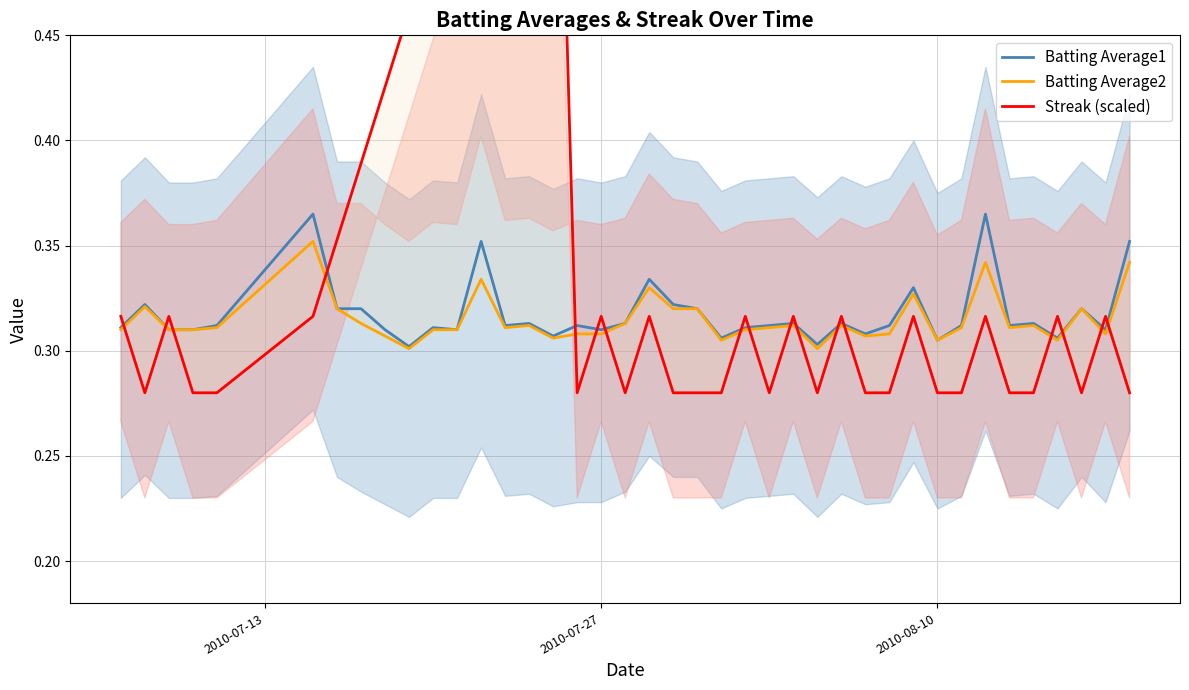

What is the maximum value for Streak (scaled)?

0.7